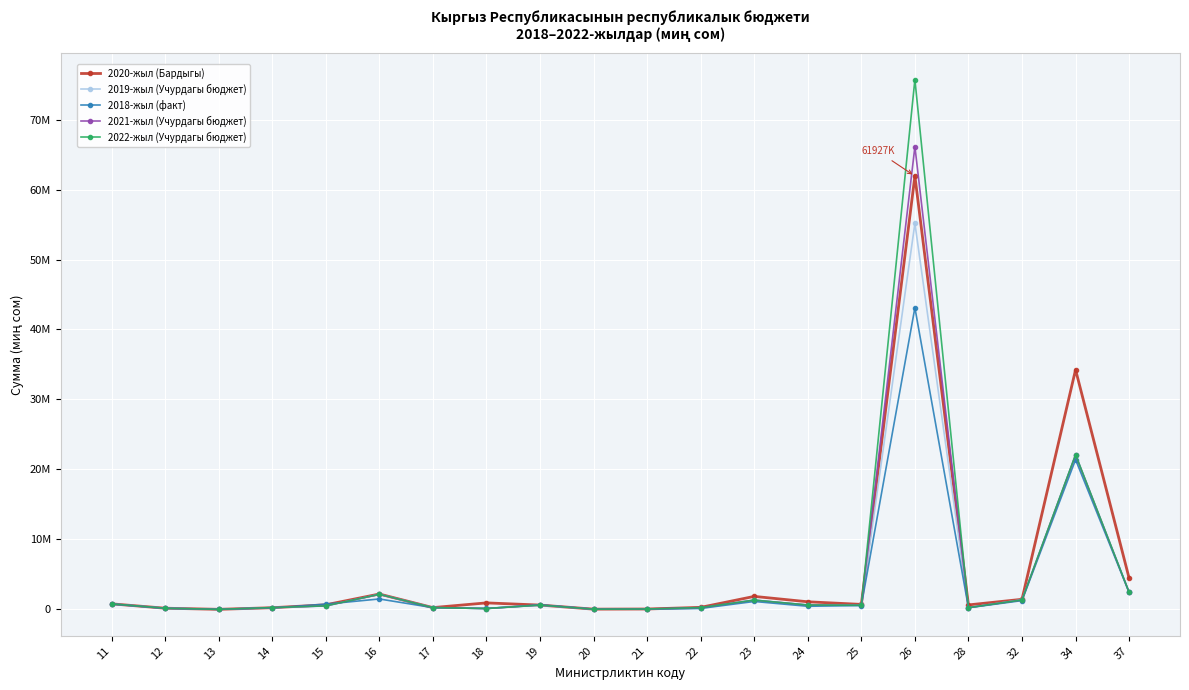

At which category does 2019-жыл (Учурдагы бюджет) reach its first local peak?

16